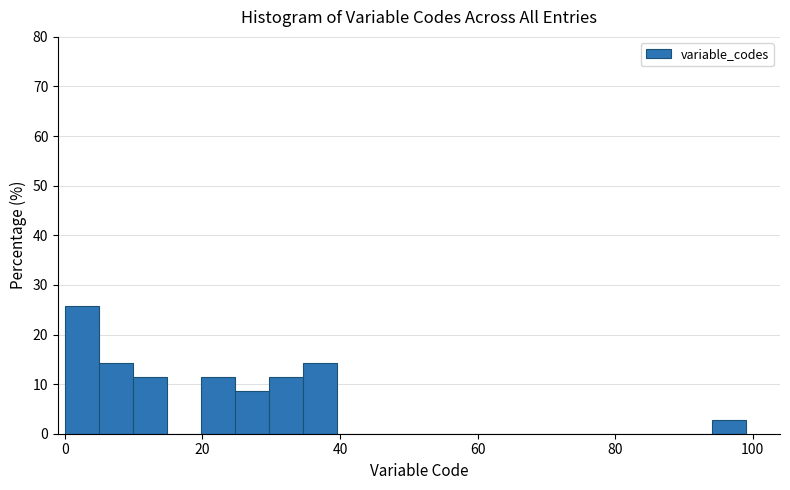

Around what value on the x-axis is the tallest bar? Give the approximate position of its centre, as read against the axis.

2